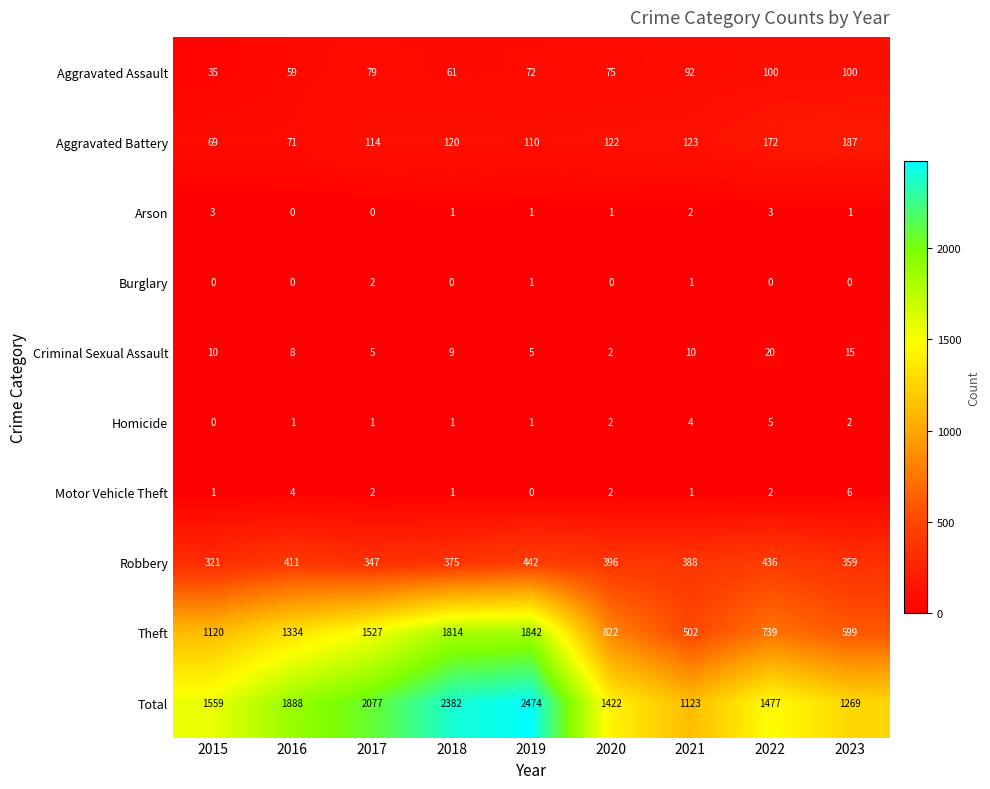

At how many categories does at least one series exceed 945?

9